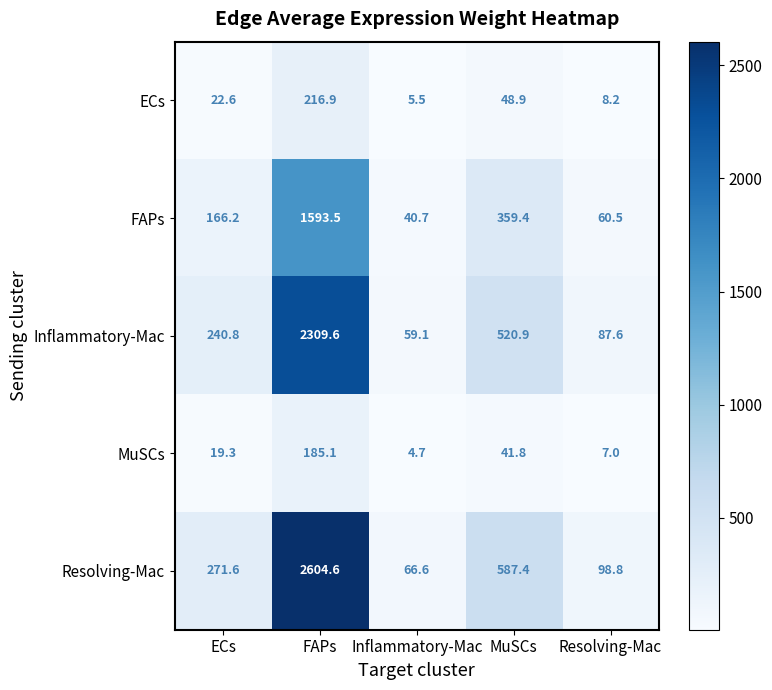

The ECs series shows 1.4 at Inflammatory-Mac. True or false?

False